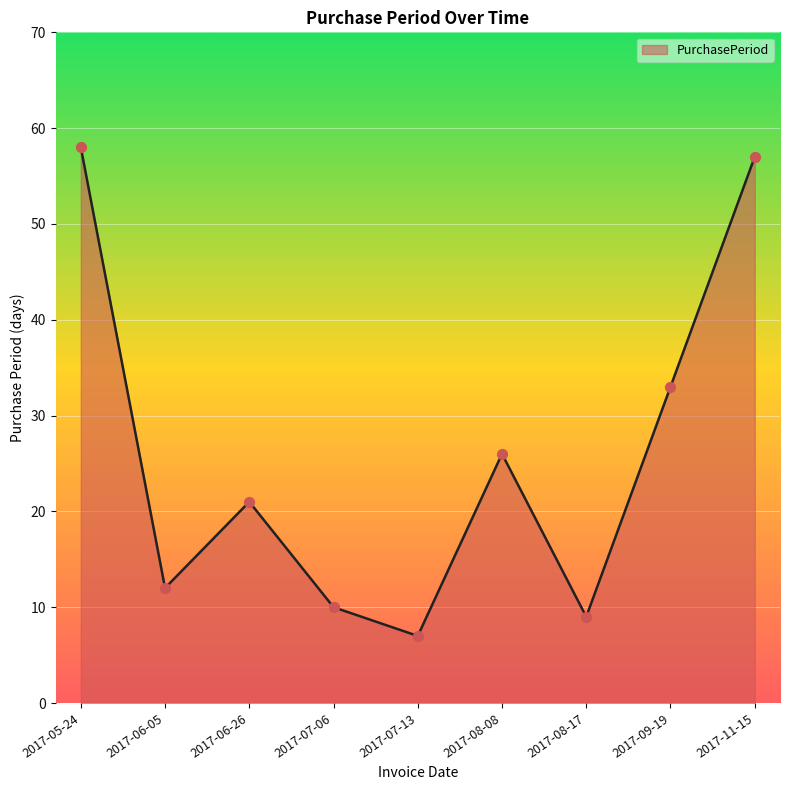

What is the change in value from 2017-05-24 to 2017-11-15?

-1